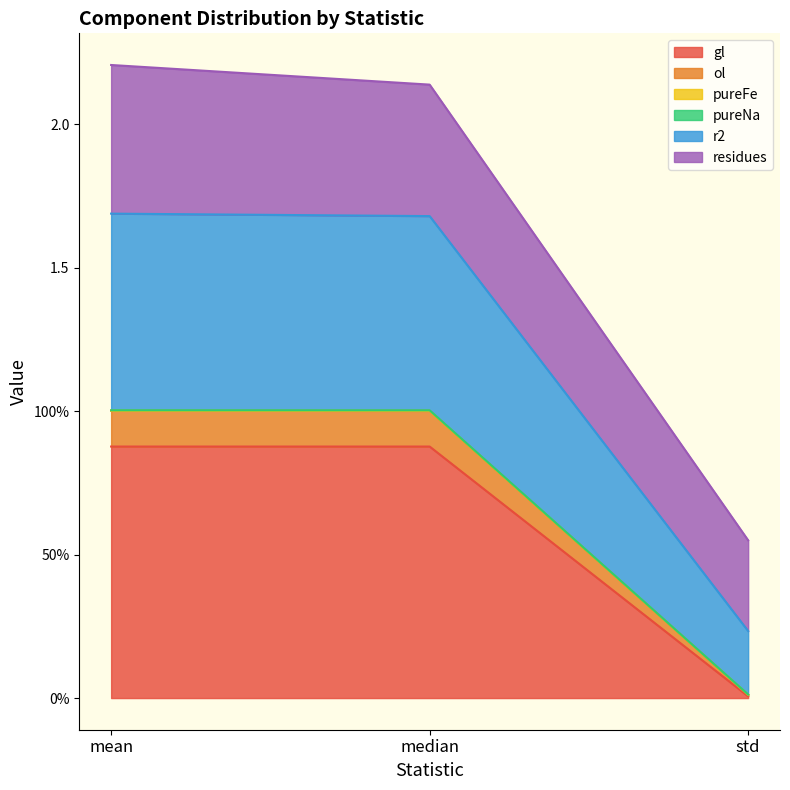

True or false: r2 has a value of 0.4 at std.

False